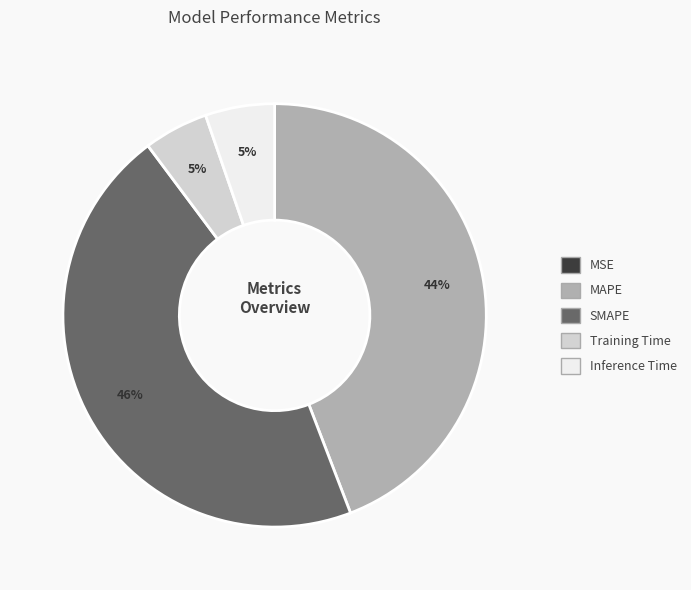

Is the sum of SMAPE and Inference Time greater than half?

Yes